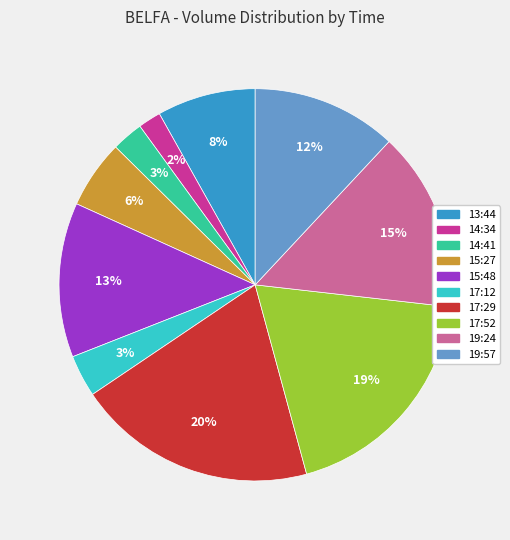

Is the sum of 14:34 and 14:41 greater than half?

No